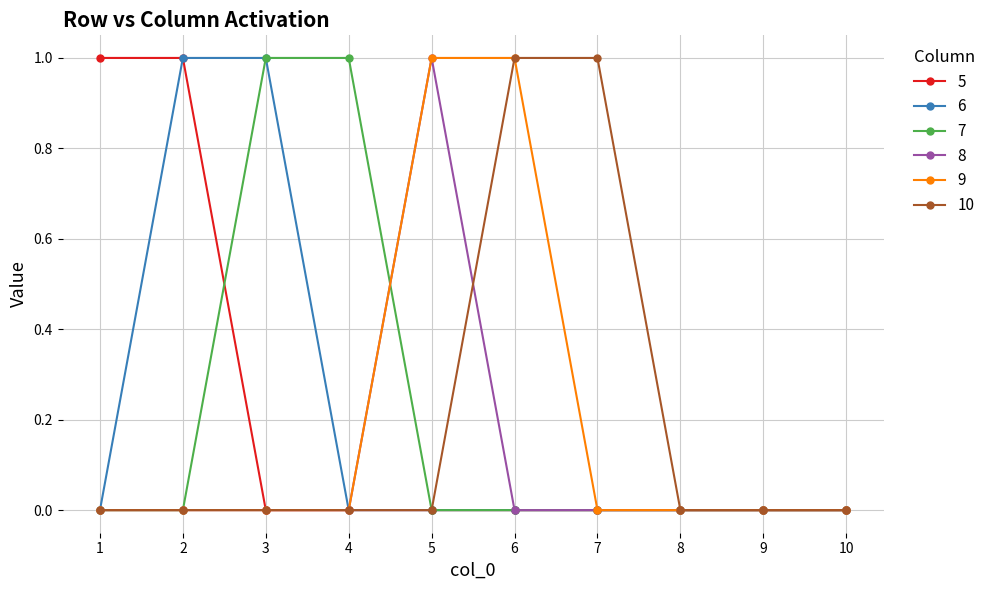

Count the number of categories in the chart.

10